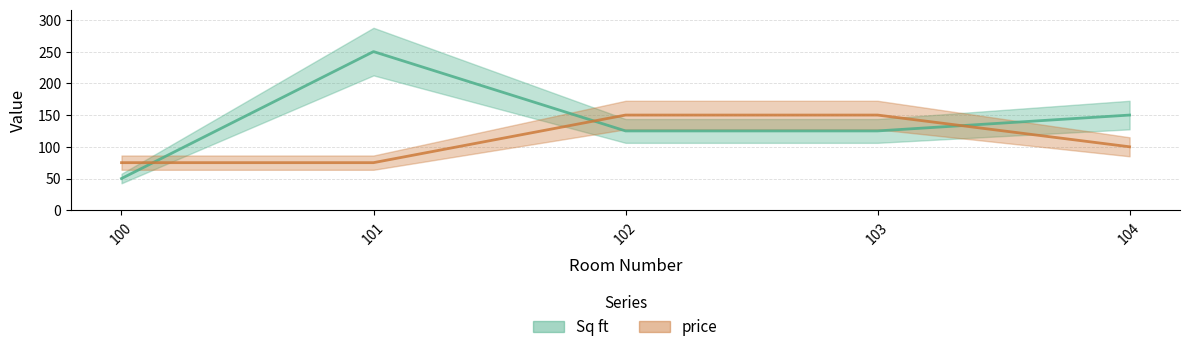

Reading right to left, what are all the values shown in this chart?

Sq ft: 150	125	125	250	50
price: 100	150	150	75	75